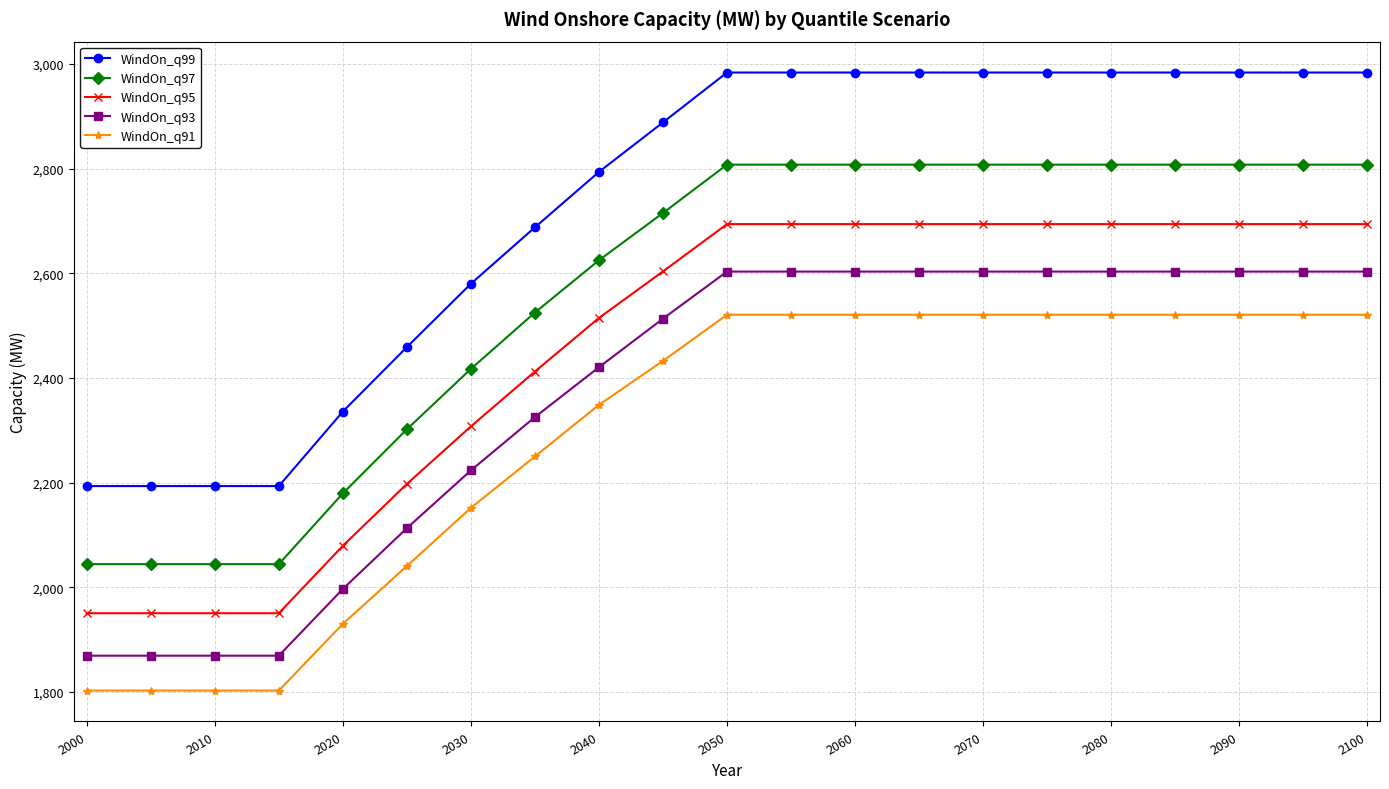

What is the value of the WindOn_q95 point at the 21st from the left?

2693.9